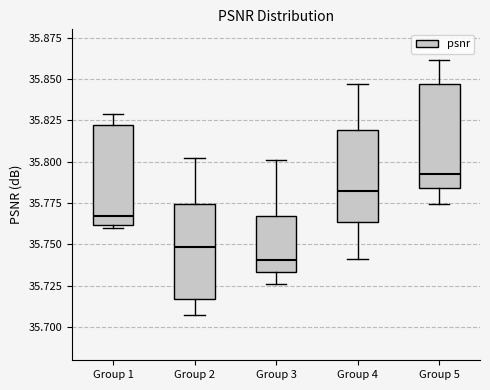

Where is the upper edge of the box for Group 4 on the y-axis? The values are not printed on the chart, so give them approximately, as read against the axis.

35.820